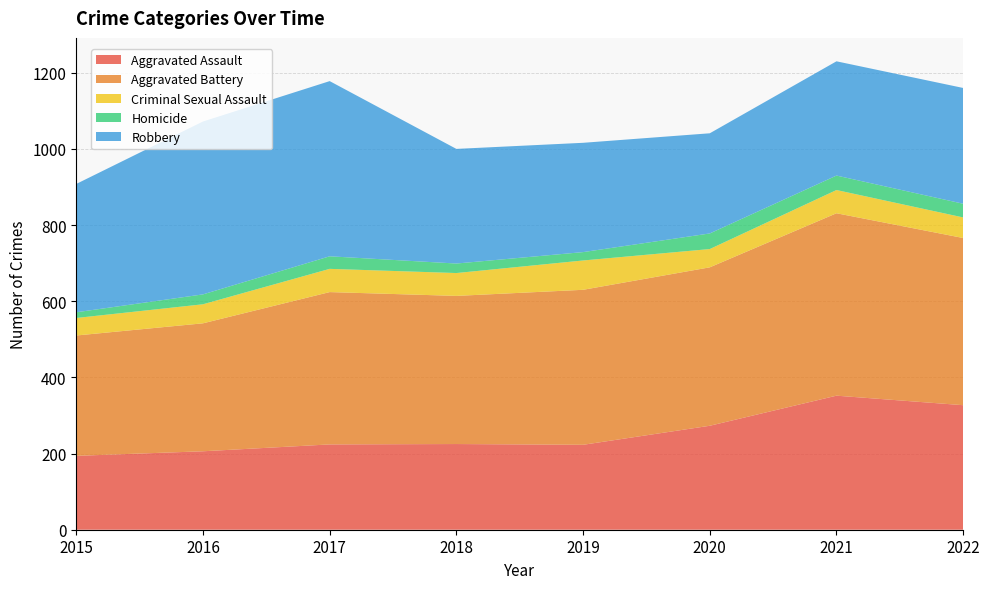

Reading right to left, list all the values displayed in this chart.

Aggravated Assault: 2022=327	2021=352	2020=273	2019=223	2018=225	2017=224	2016=206	2015=194
Aggravated Battery: 2022=439	2021=479	2020=416	2019=407	2018=389	2017=400	2016=336	2015=316
Criminal Sexual Assault: 2022=54	2021=61	2020=48	2019=77	2018=60	2017=61	2016=50	2015=46
Homicide: 2022=36	2021=38	2020=41	2019=22	2018=25	2017=33	2016=26	2015=15
Robbery: 2022=304	2021=300	2020=263	2019=287	2018=301	2017=460	2016=454	2015=337